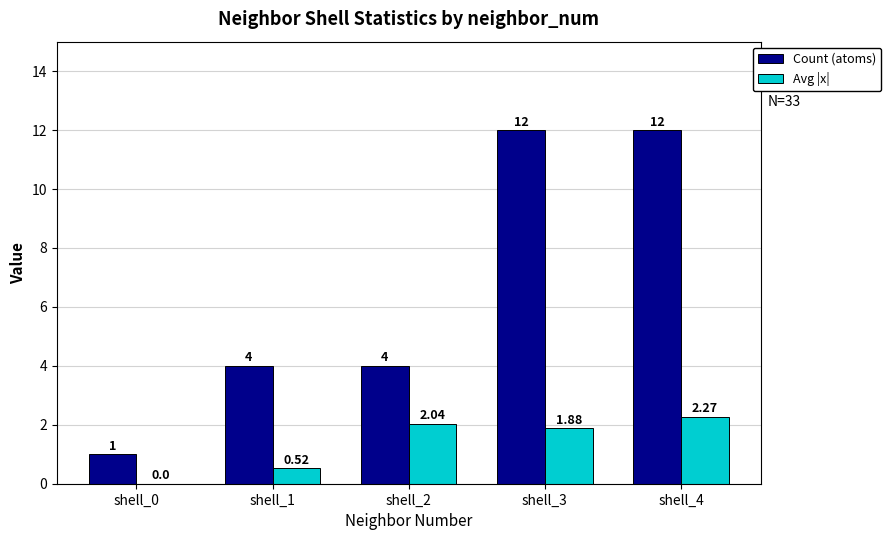

Are the bars grouped side by side (vs. stacked)?

Yes